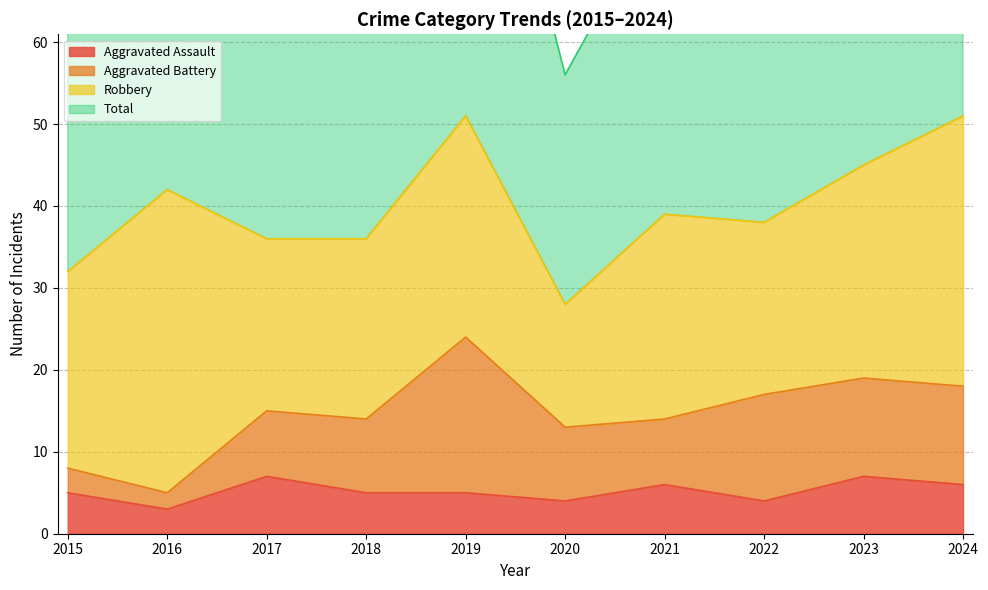

What is the minimum value for Aggravated Assault?

3